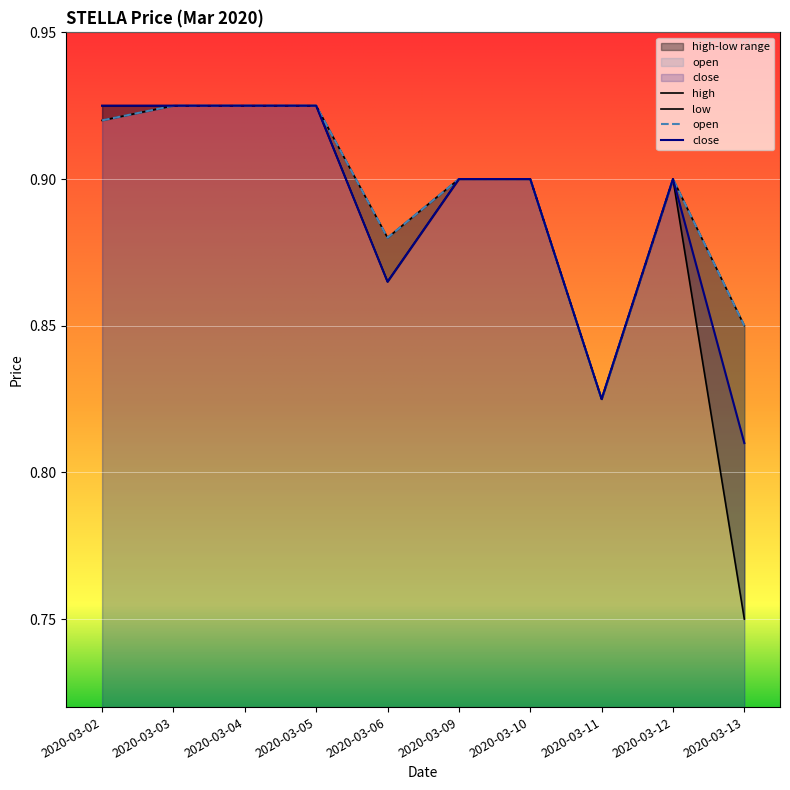

Where is the first local maximum for close?

2020-03-12